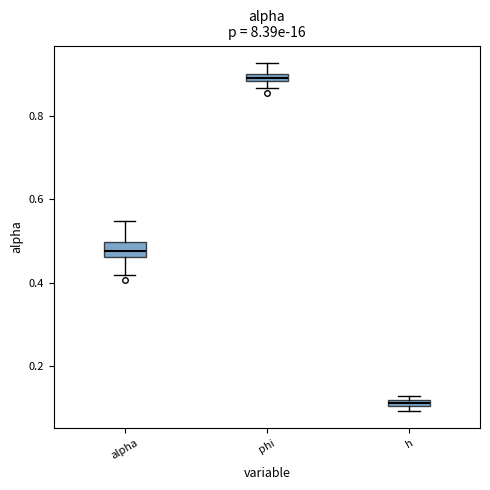

Where is the lower edge of the box for phi on the y-axis? The values are not printed on the chart, so give them approximately, as read against the axis.

0.88